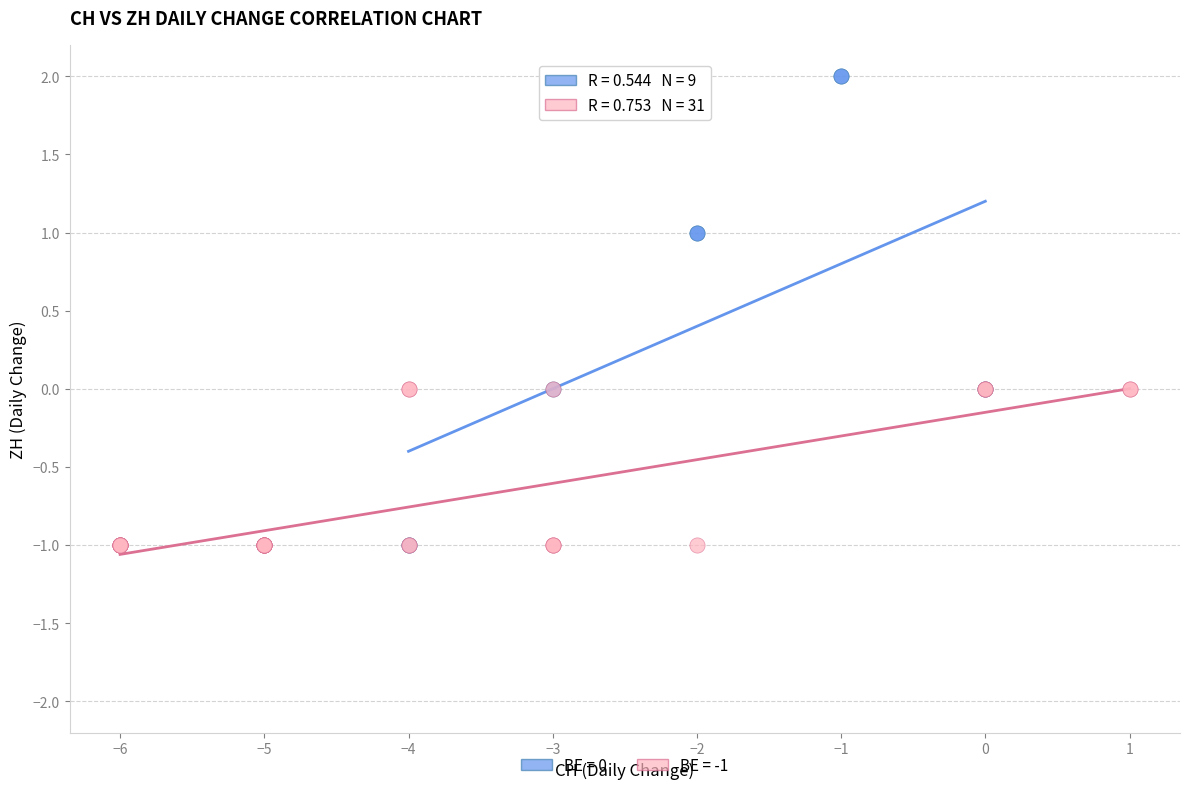

Which series has the largest Y range (max minus min)?

BE = 0